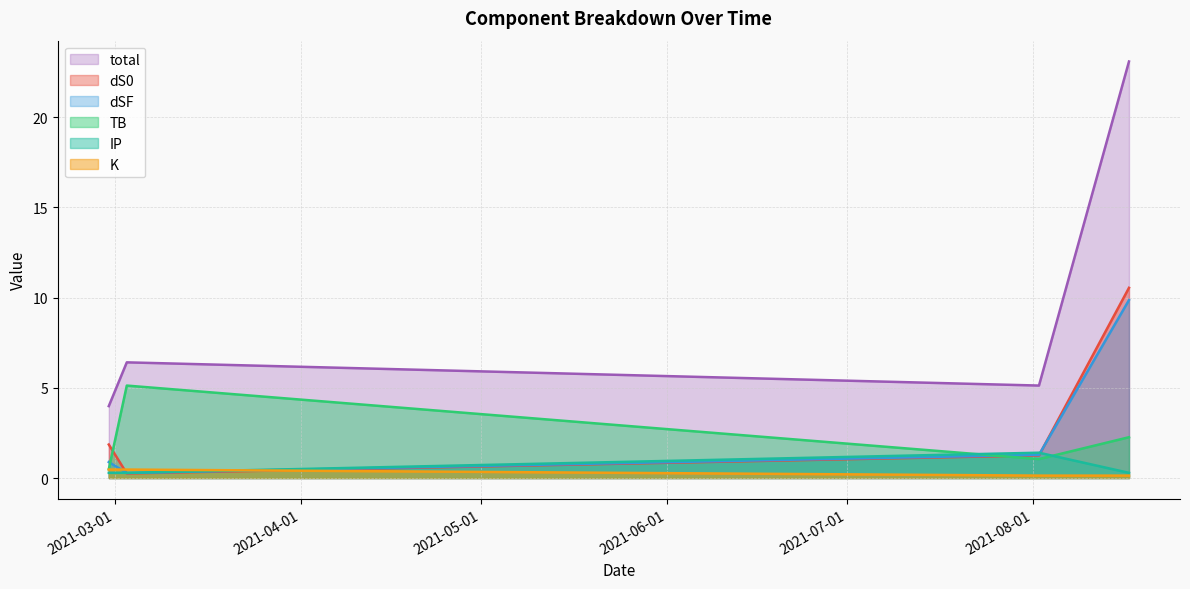

How many lines are shown in the chart?

6